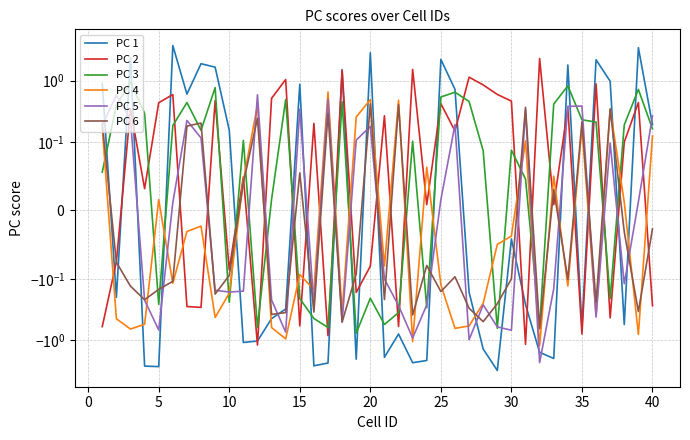

How many intersections are there between PC 6 and PC 4?

15